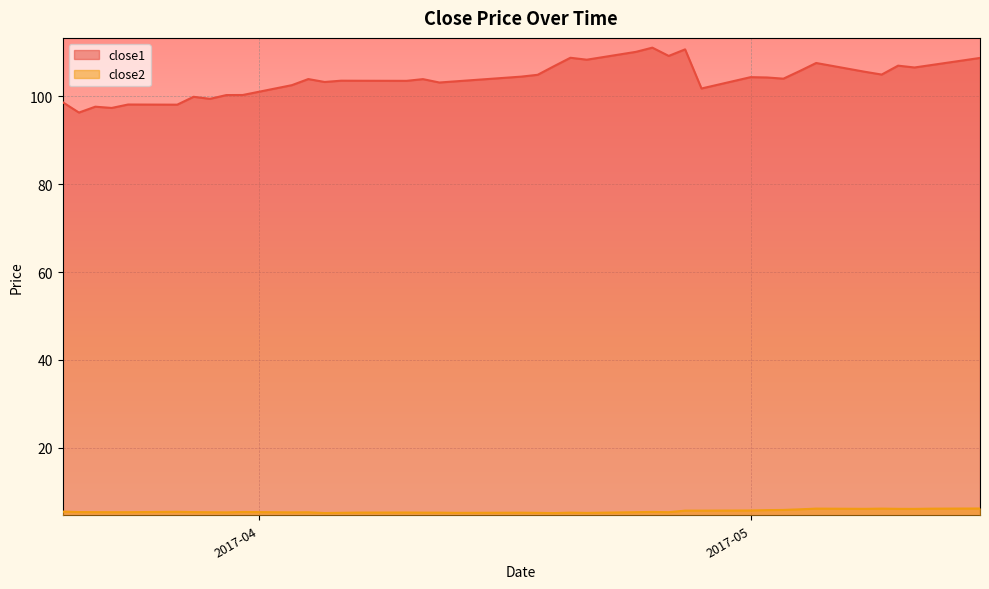

Rank the series by their maximum value, from lowest to highest.

close2, close1